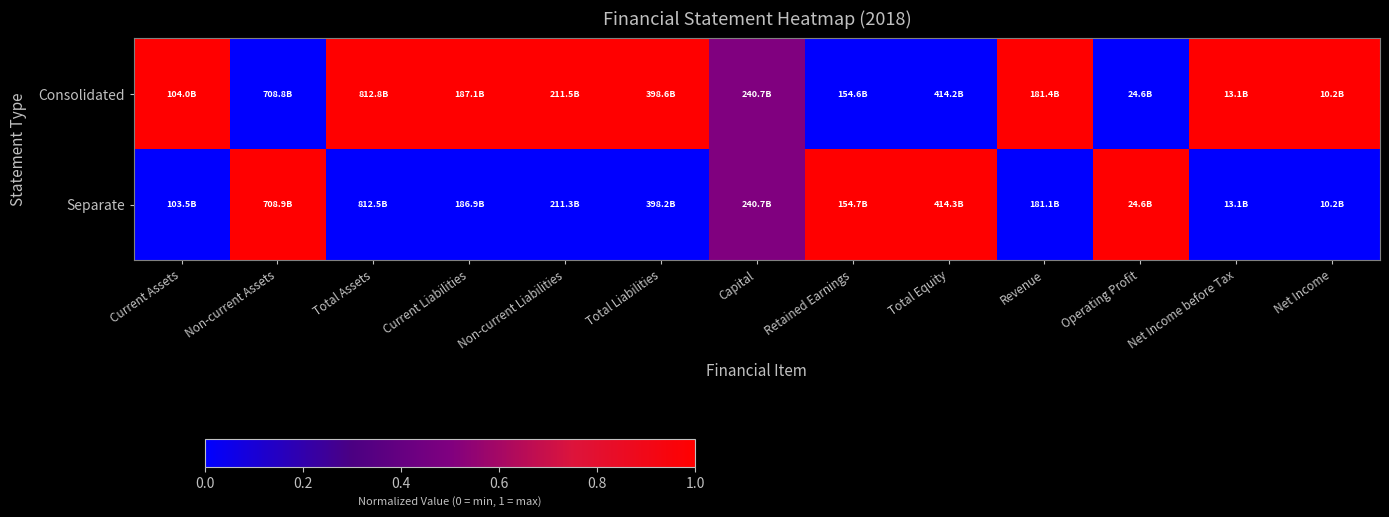

Which label corresponds to the smallest value in the chart?

Non-current Assets